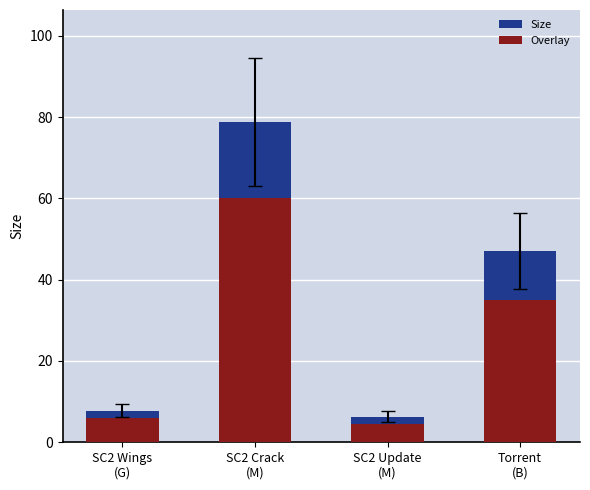

At how many categories does at least one series exceed 20?

2